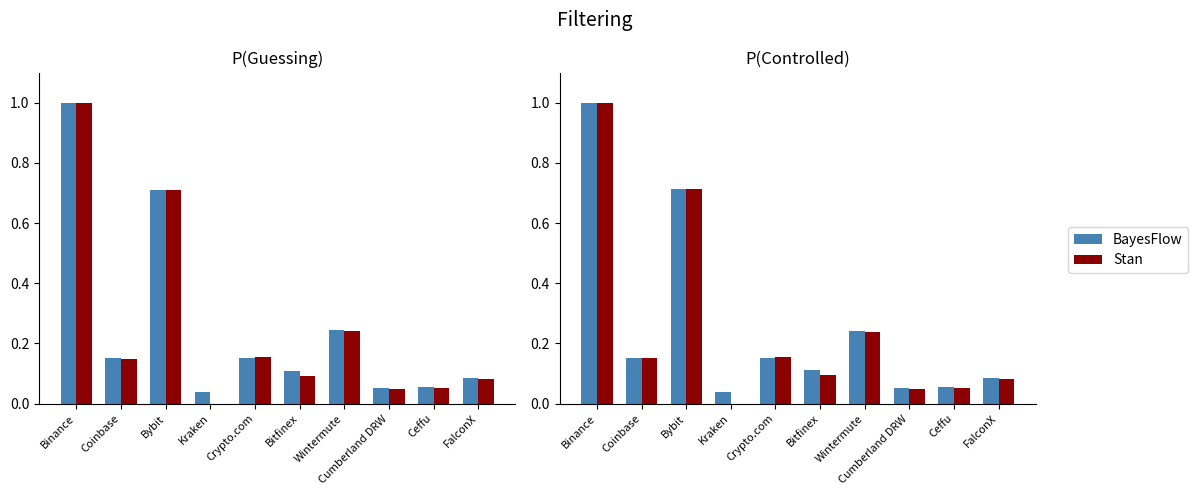

What is the difference between the maximum and minimum values in the outUSD (Stan) series?

1.0